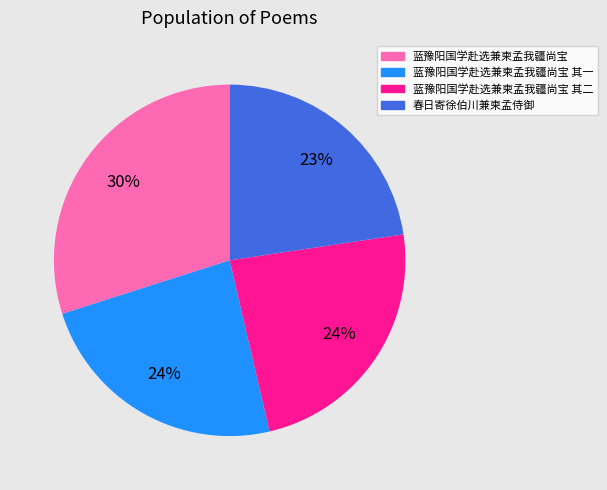

Is there any slice that represents more than half of the pie?

No